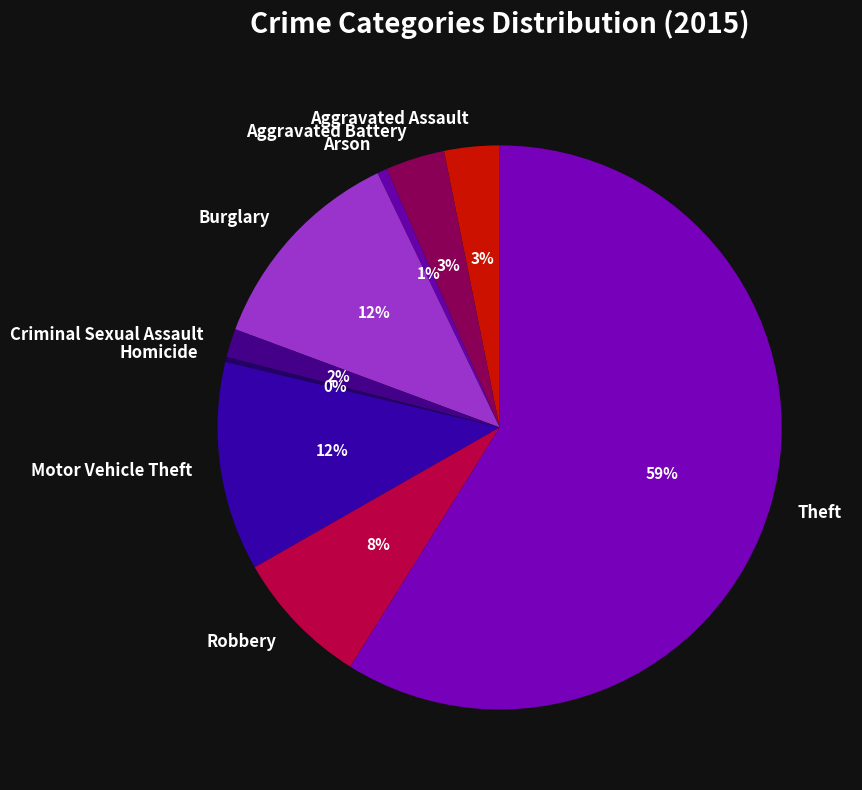

How many segments does this pie chart have?

9